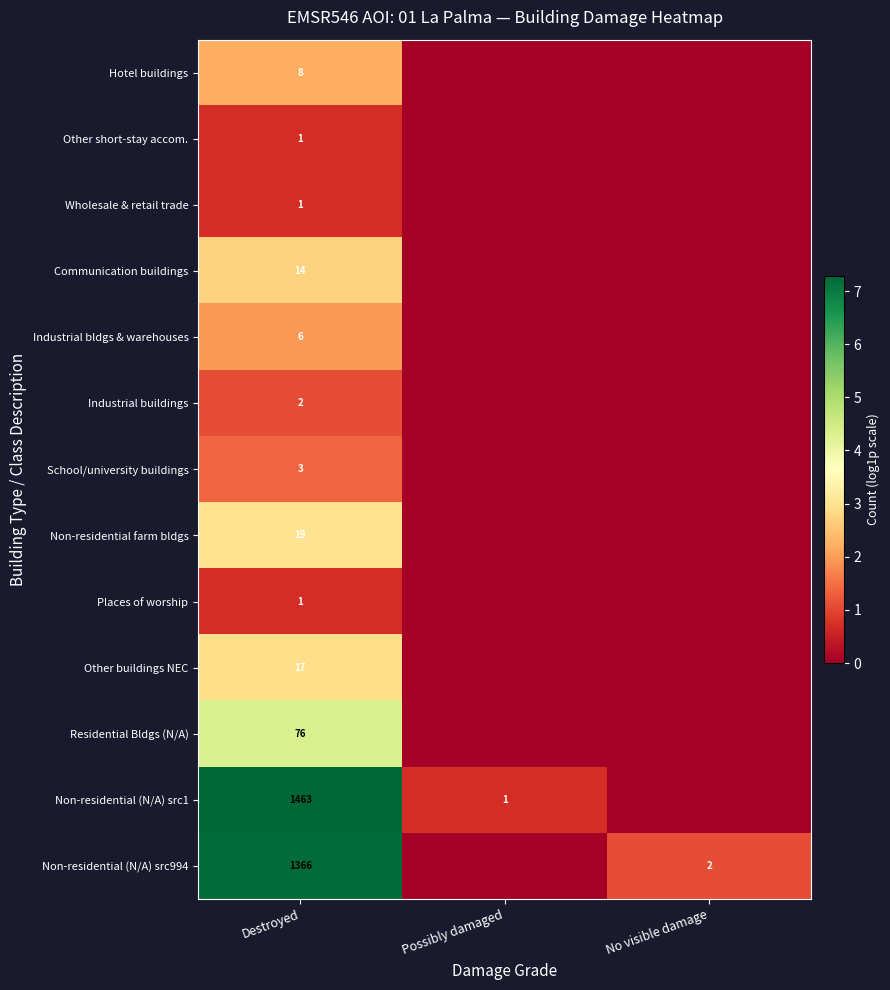

Is it true that Places of worship equals 2 at Destroyed?

False